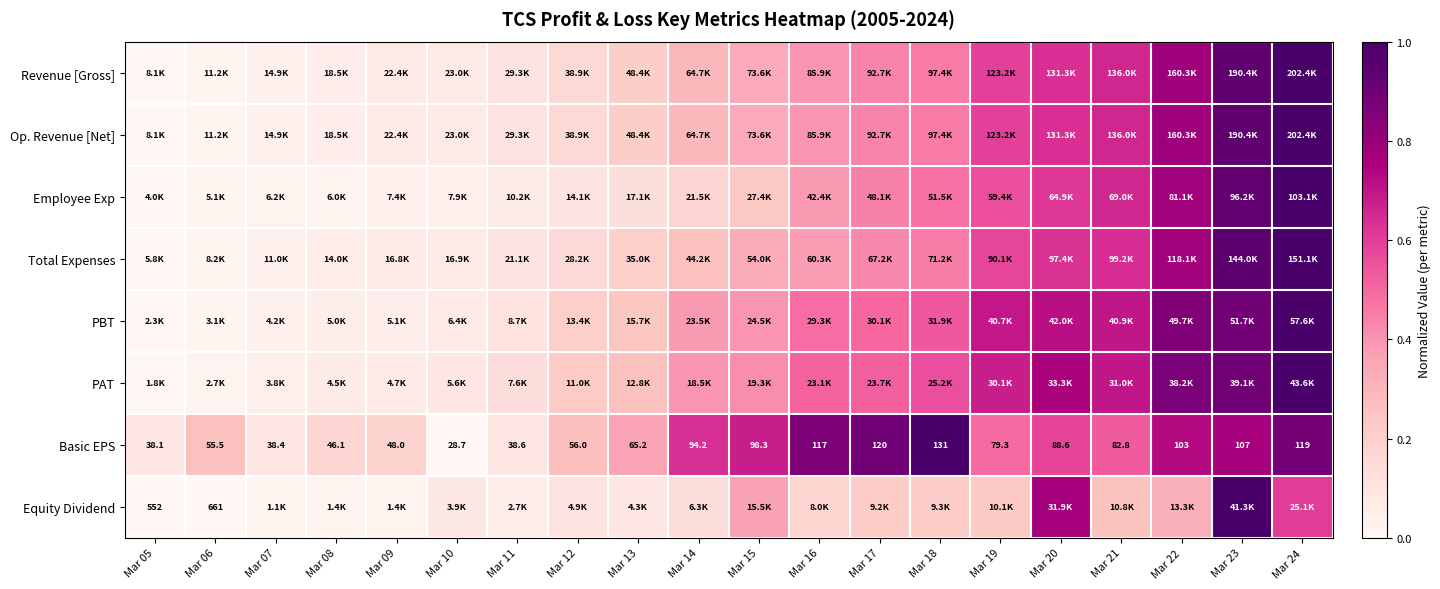

Is it true that PBT equals 1.0 at Mar 24?

True